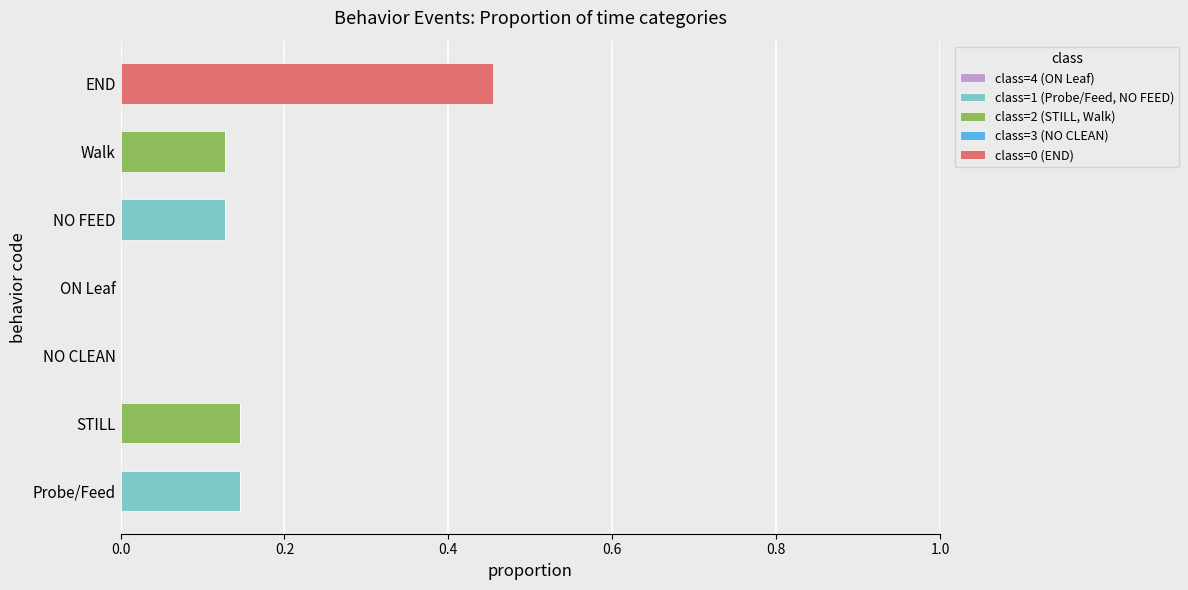

True or false: class=1 (Probe/Feed, NO FEED) has a value of 0.0 at STILL.

True